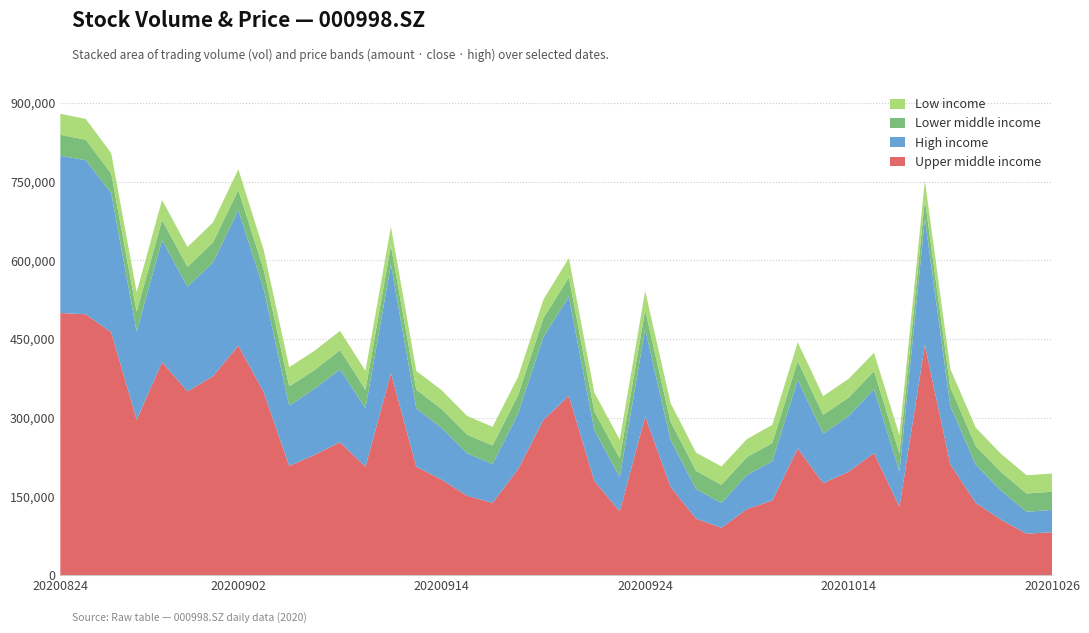

Does the chart have visible grid lines?

Yes